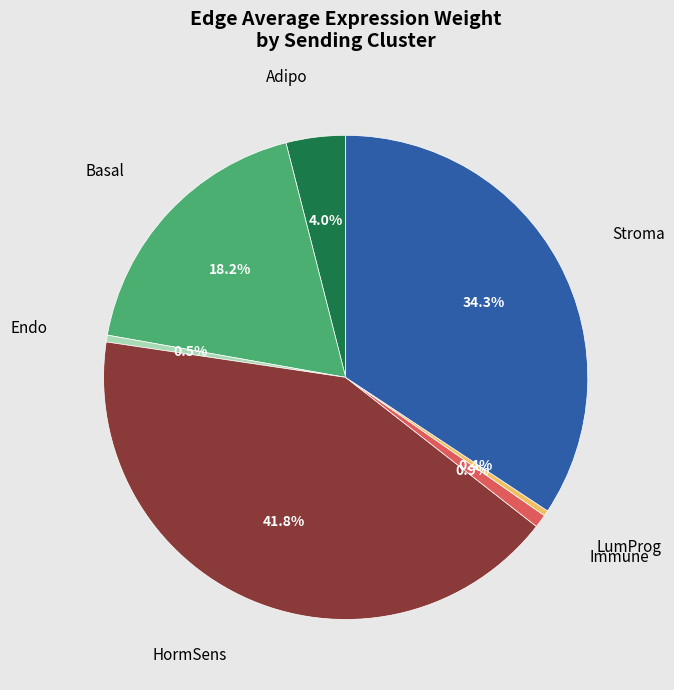

Is Stroma the majority of the pie?

No